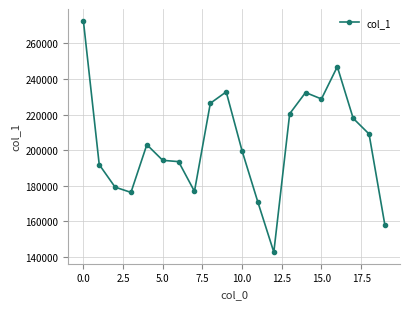

What is the value of the 7th point from the left?

193568